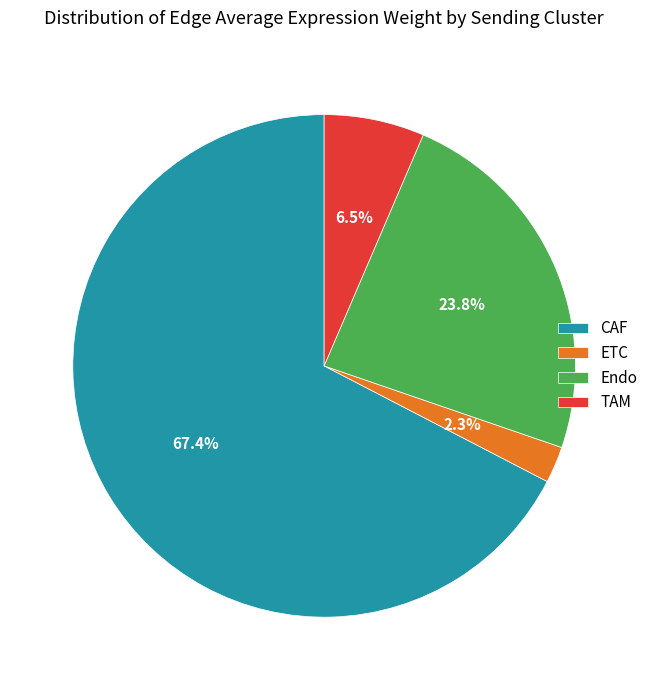

How many segments does this pie chart have?

4